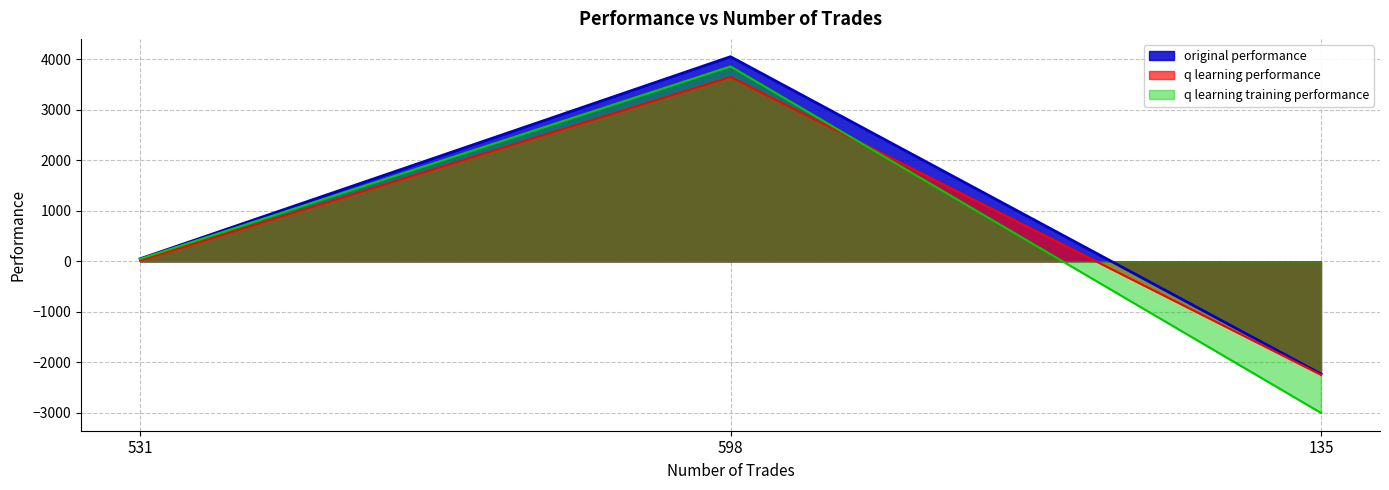

How many data points in original performance are less than 52?

1